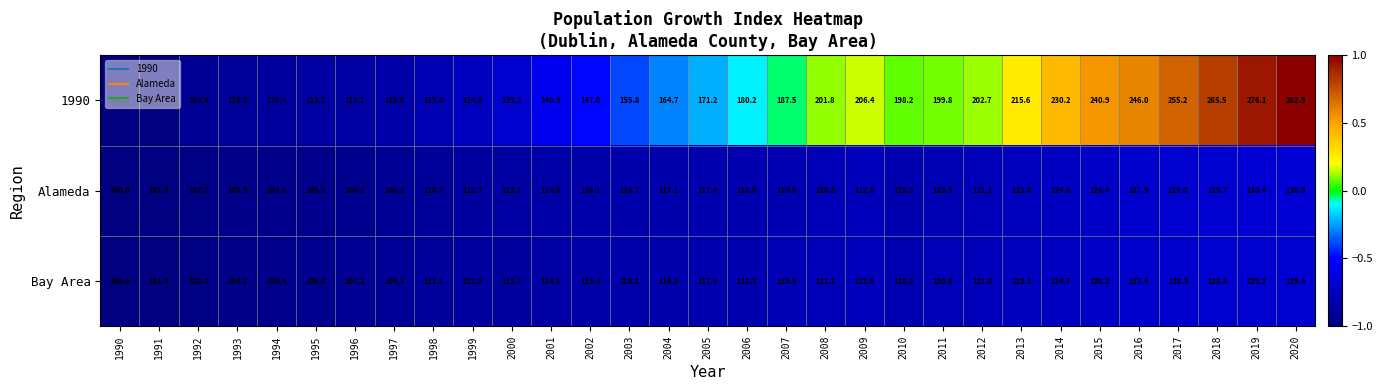

Is the value of 1990 at 2009 greater than the value of Alameda at 2013?

Yes